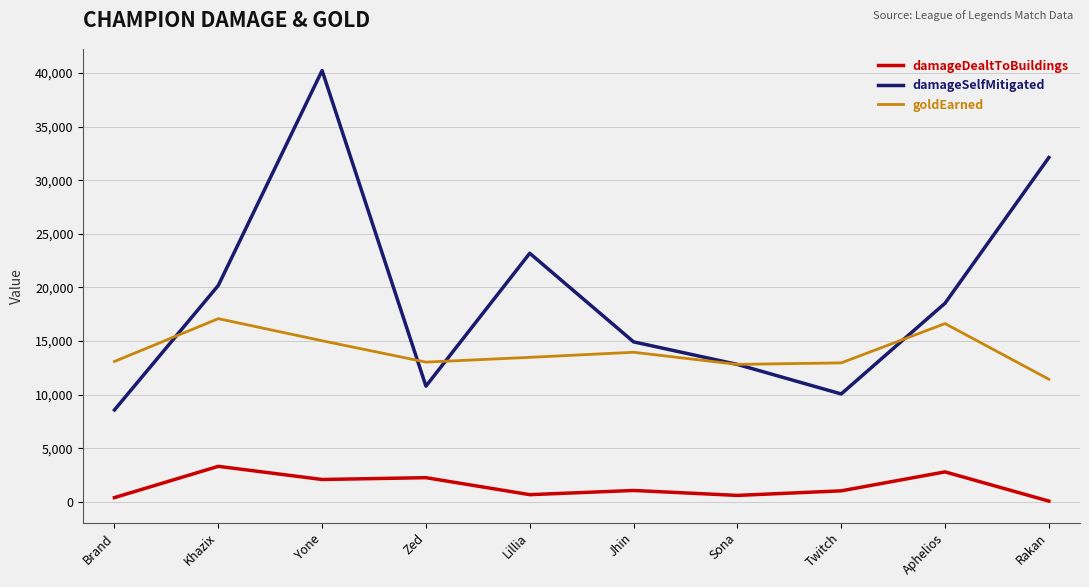

Rank the series by their average value, from highest to lowest.

damageSelfMitigated, goldEarned, damageDealtToBuildings